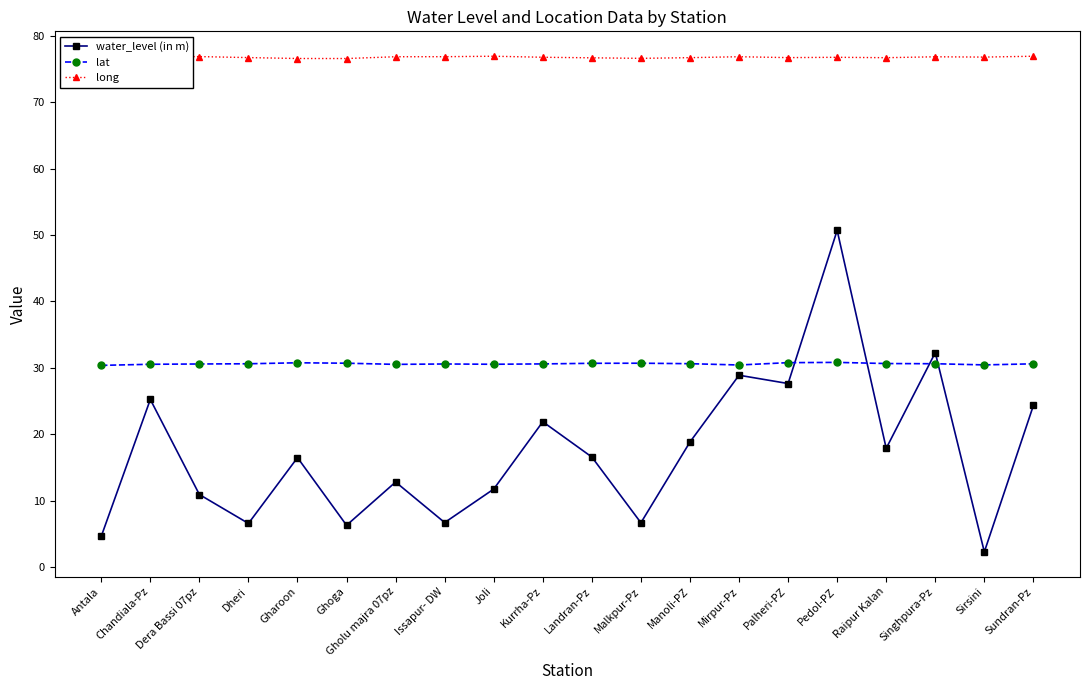

Where is the first local maximum for lat?

Gharoon